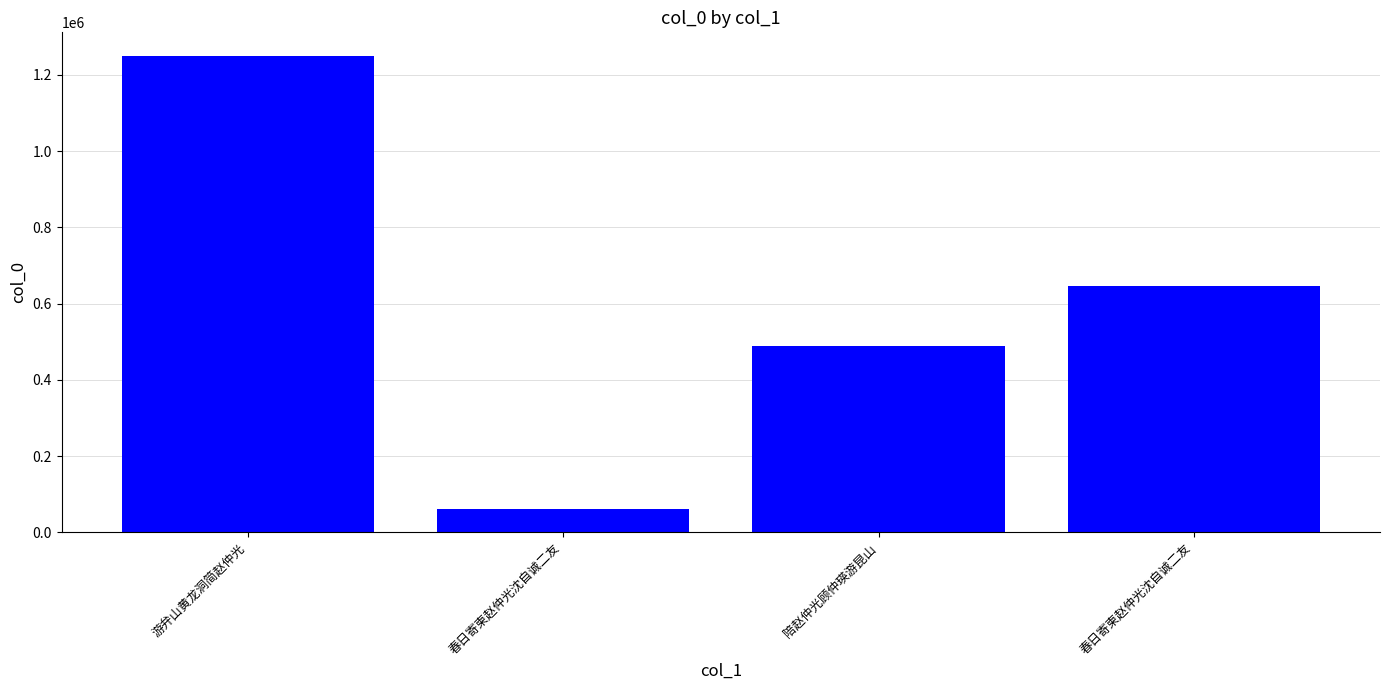

How many bars are there in total?

4